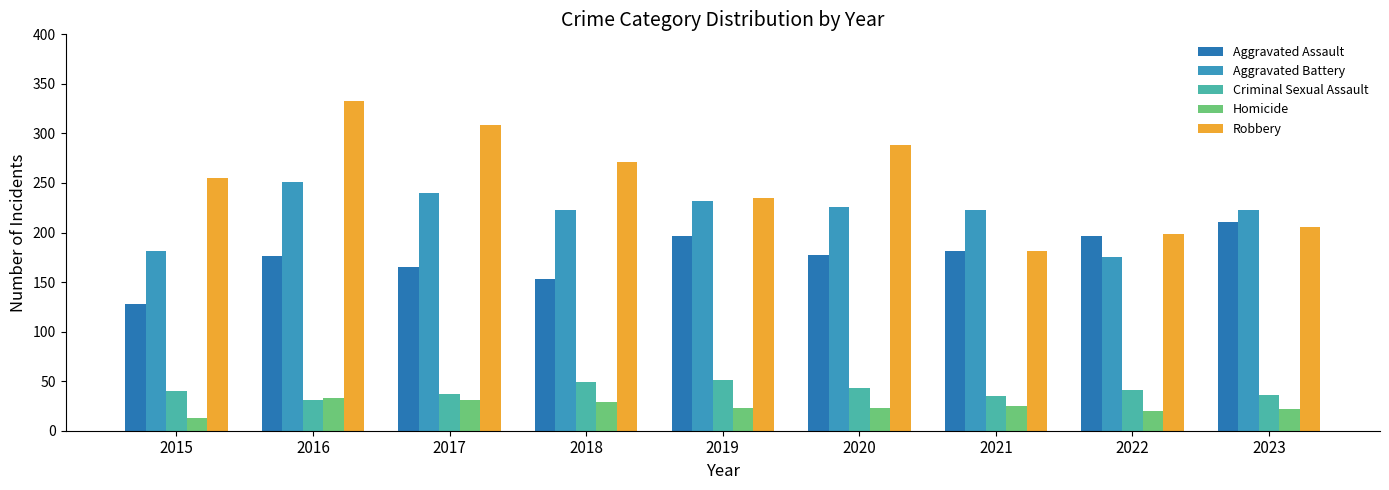

What is the average value of the Homicide series?

24